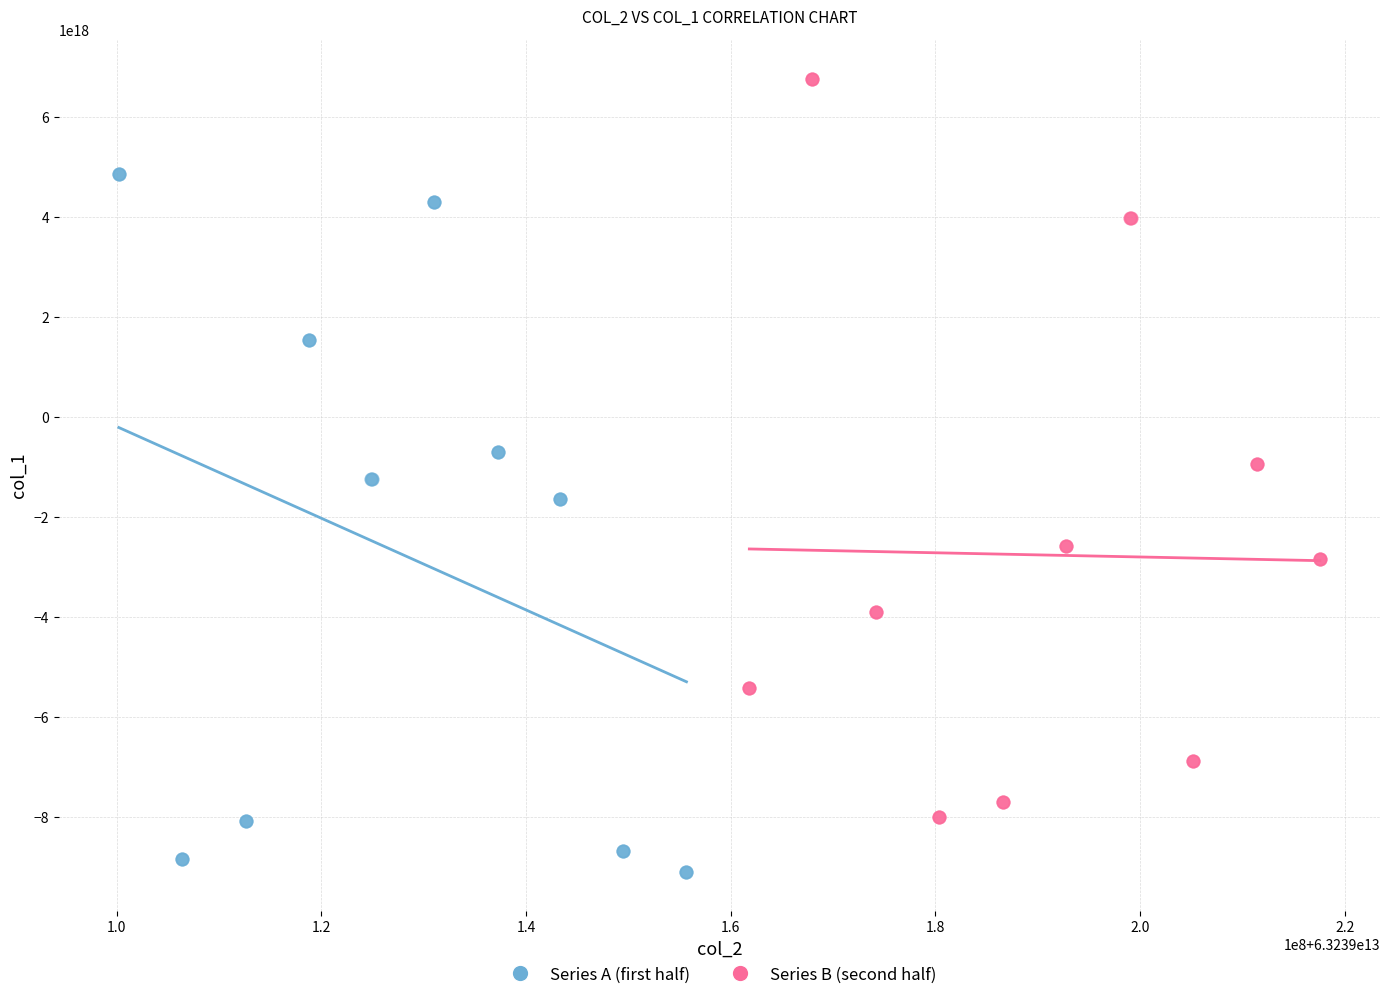

Which series reaches the minimum Y coordinate?

Series A (first half)